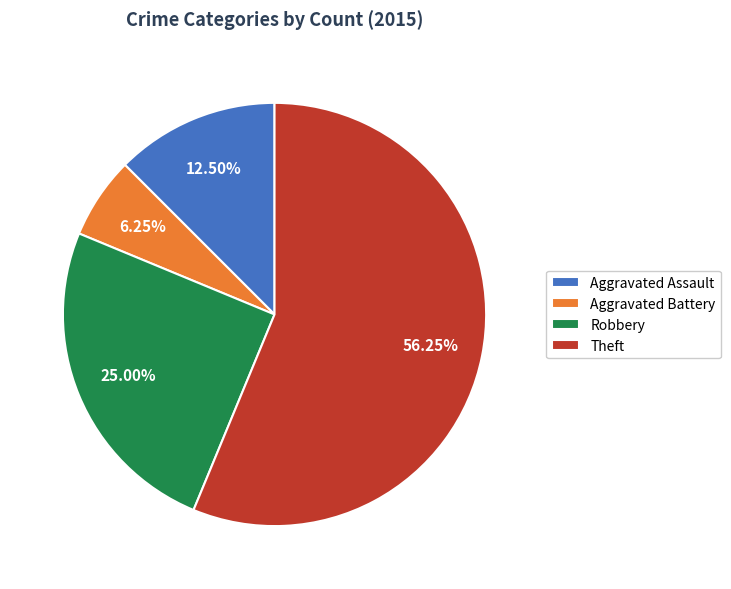

Does Theft account for over 50% of the chart?

Yes